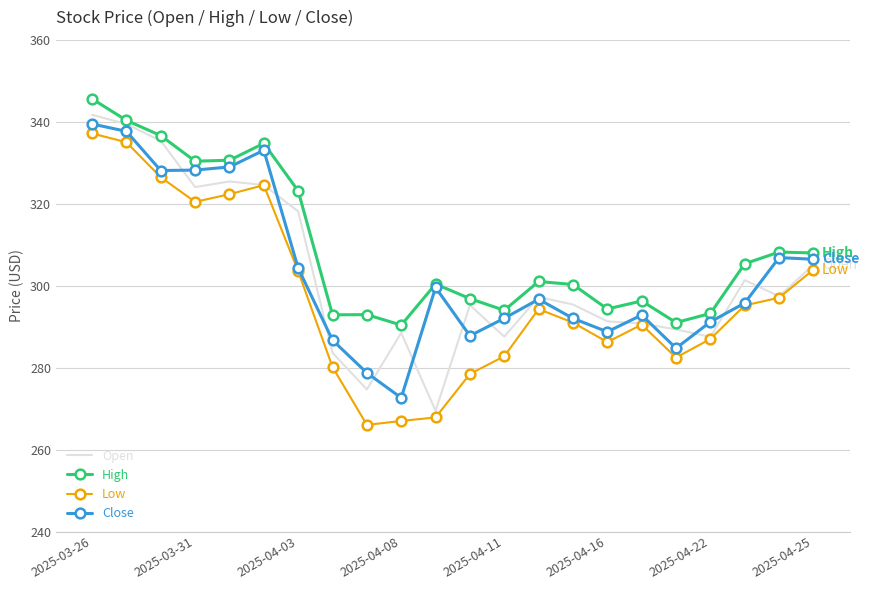

What is the lowest value of the High series?

290.4